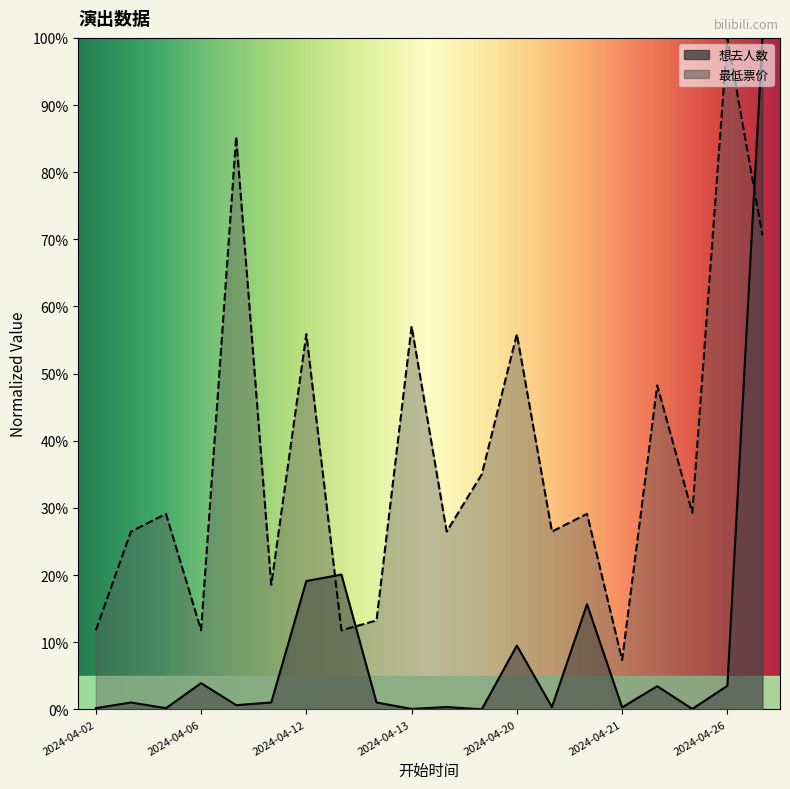

Which category has the lowest value across all series?

2024-04-14